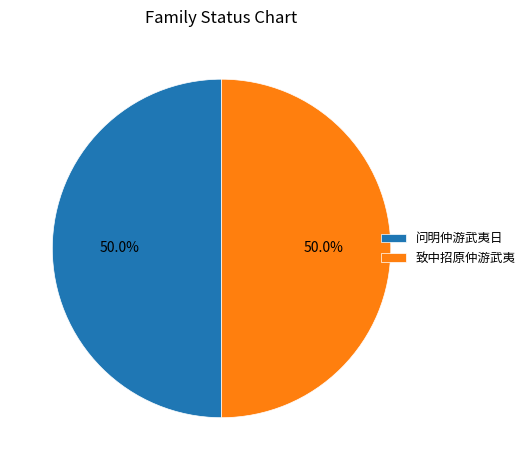

Approximately how many times larger is the value at 问明仲游武夷日 compared to 致中招原仲游武夷?

1.0